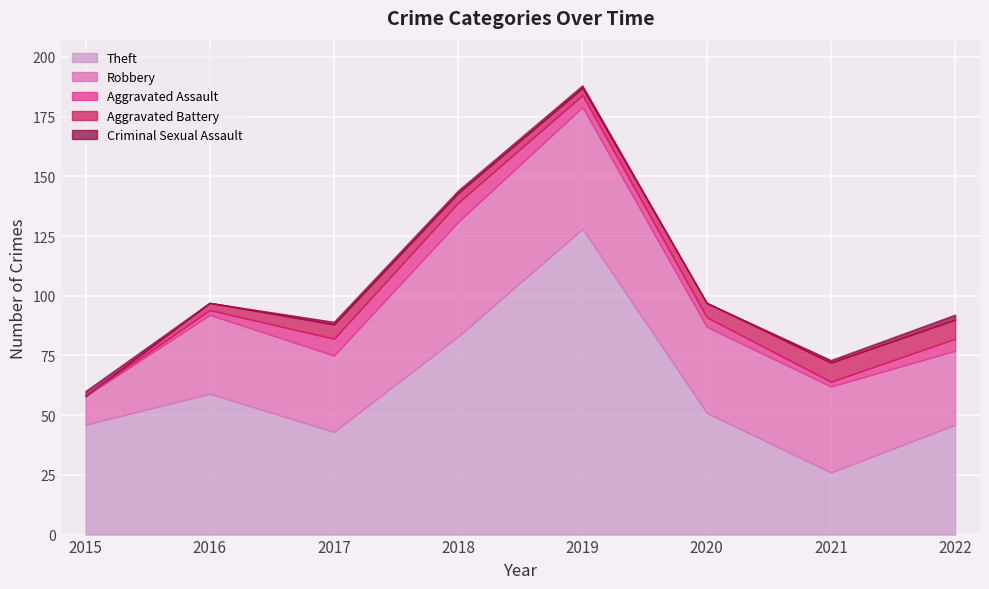

Does the chart display data point markers on the line(s)?

No